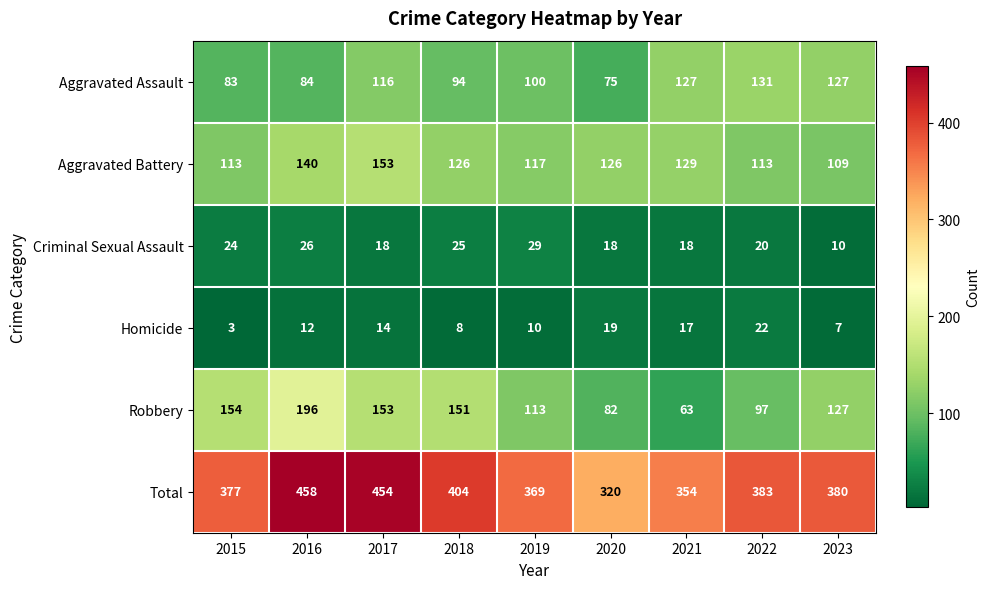

What is the average value of the Robbery series?

126